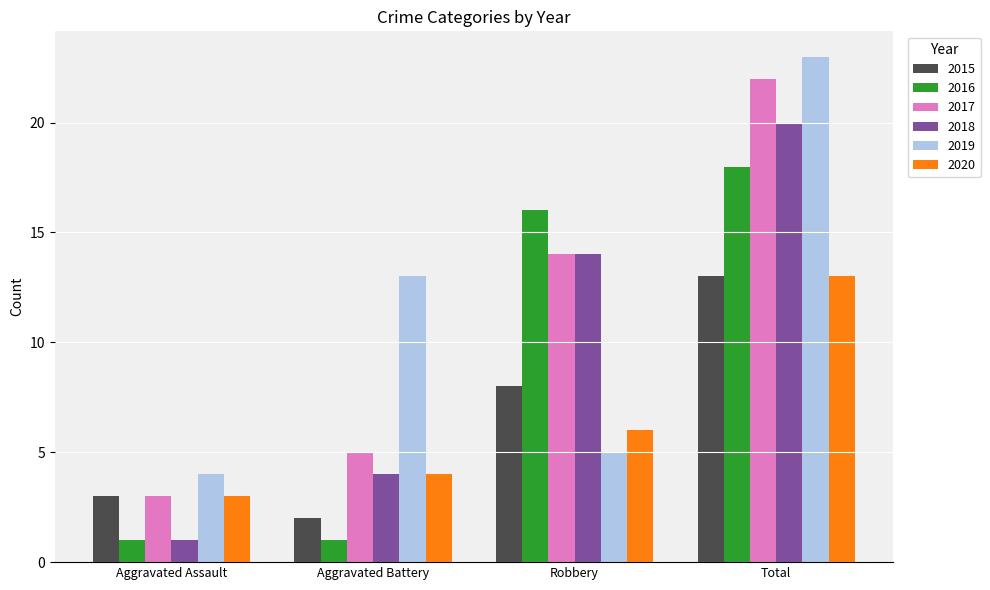

What is the minimum value shown in the chart?

1